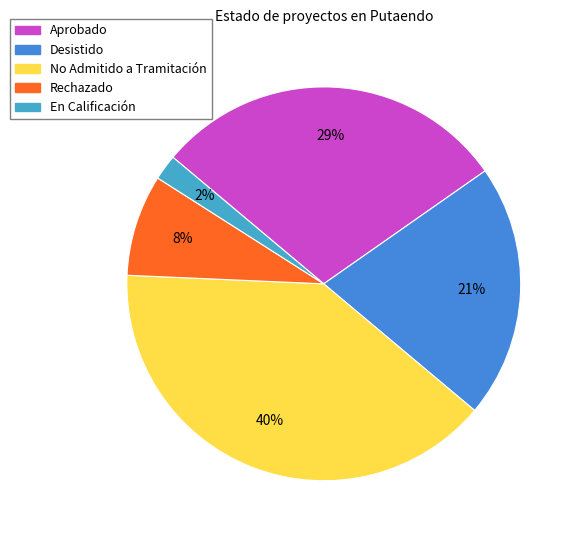

Rank the categories by value from highest to lowest.

No Admitido a Tramitación, Aprobado, Desistido, Rechazado, En Calificación